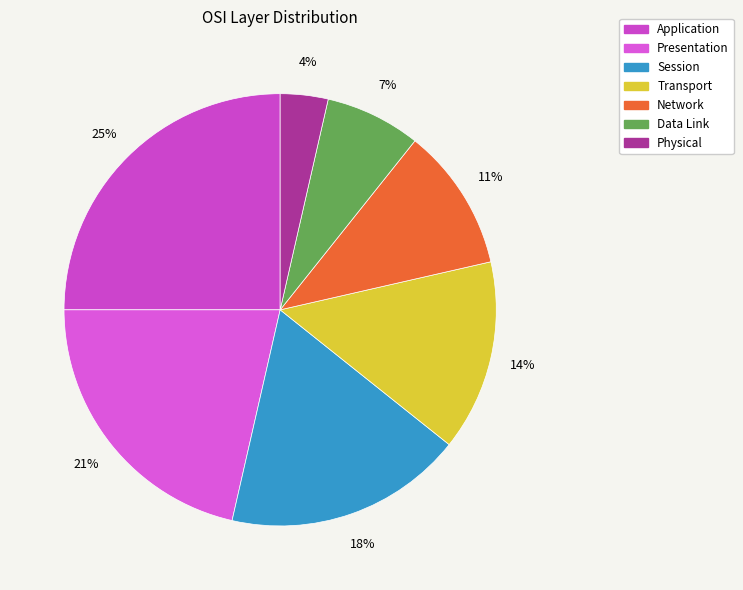

How many slices are in this pie chart?

7